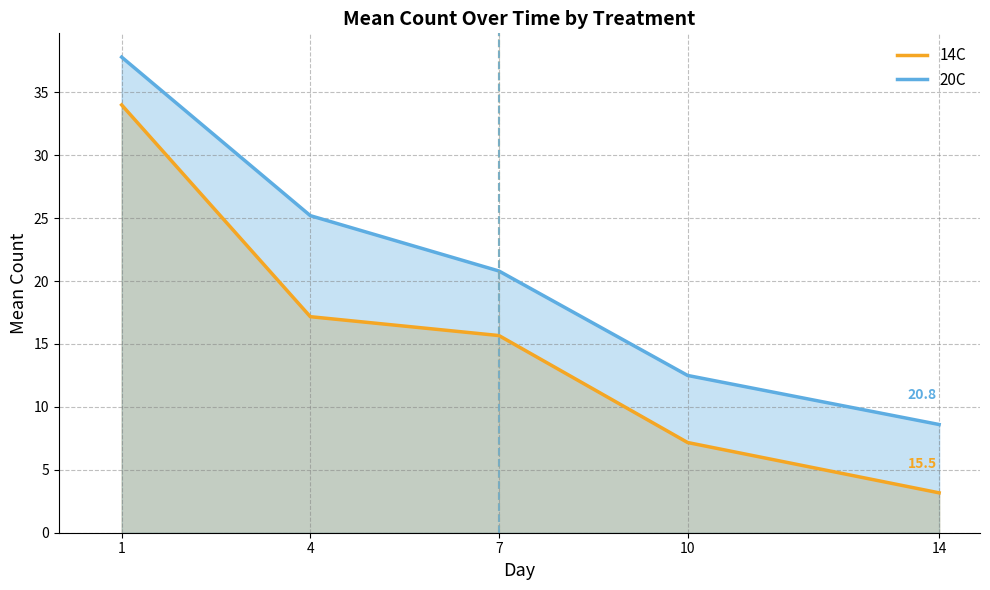

The value of 20C at 14 is 8.6. True or false?

True